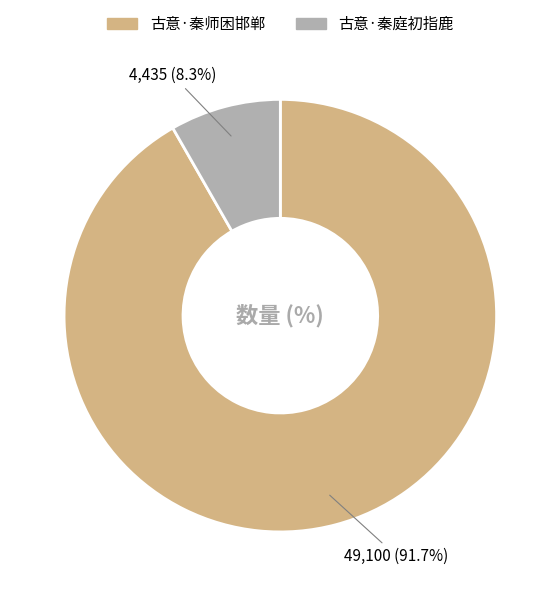

What percentage is NOT represented by 古意·秦庭初指鹿?

91.7%